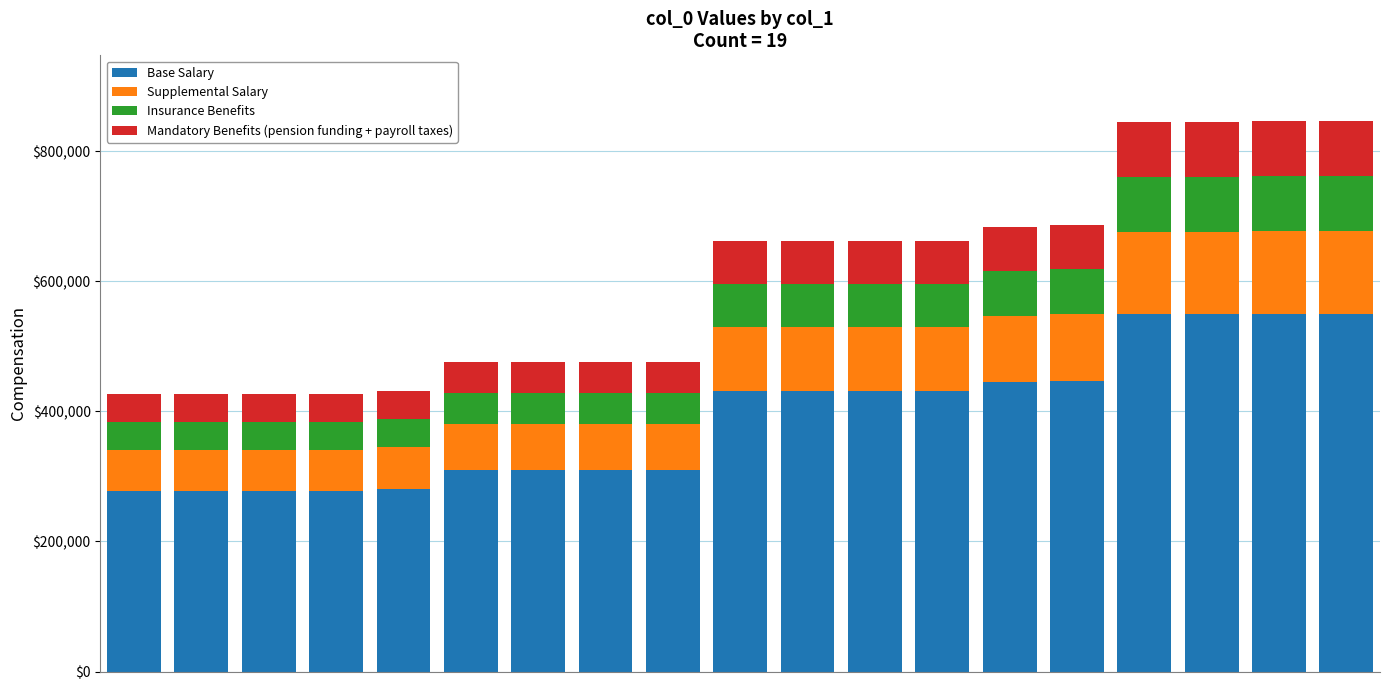

What is the minimum value for Base Salary?

277022.9